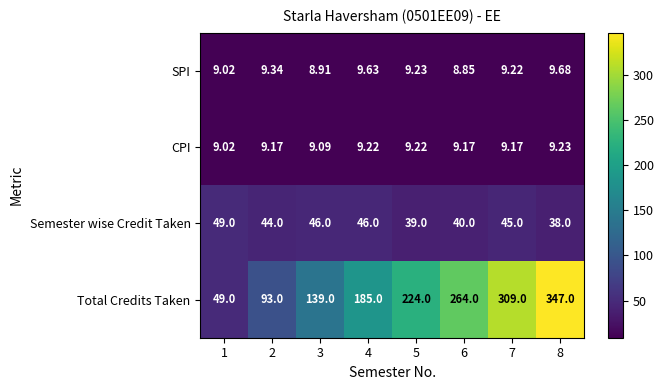

How many series are shown in this chart?

4